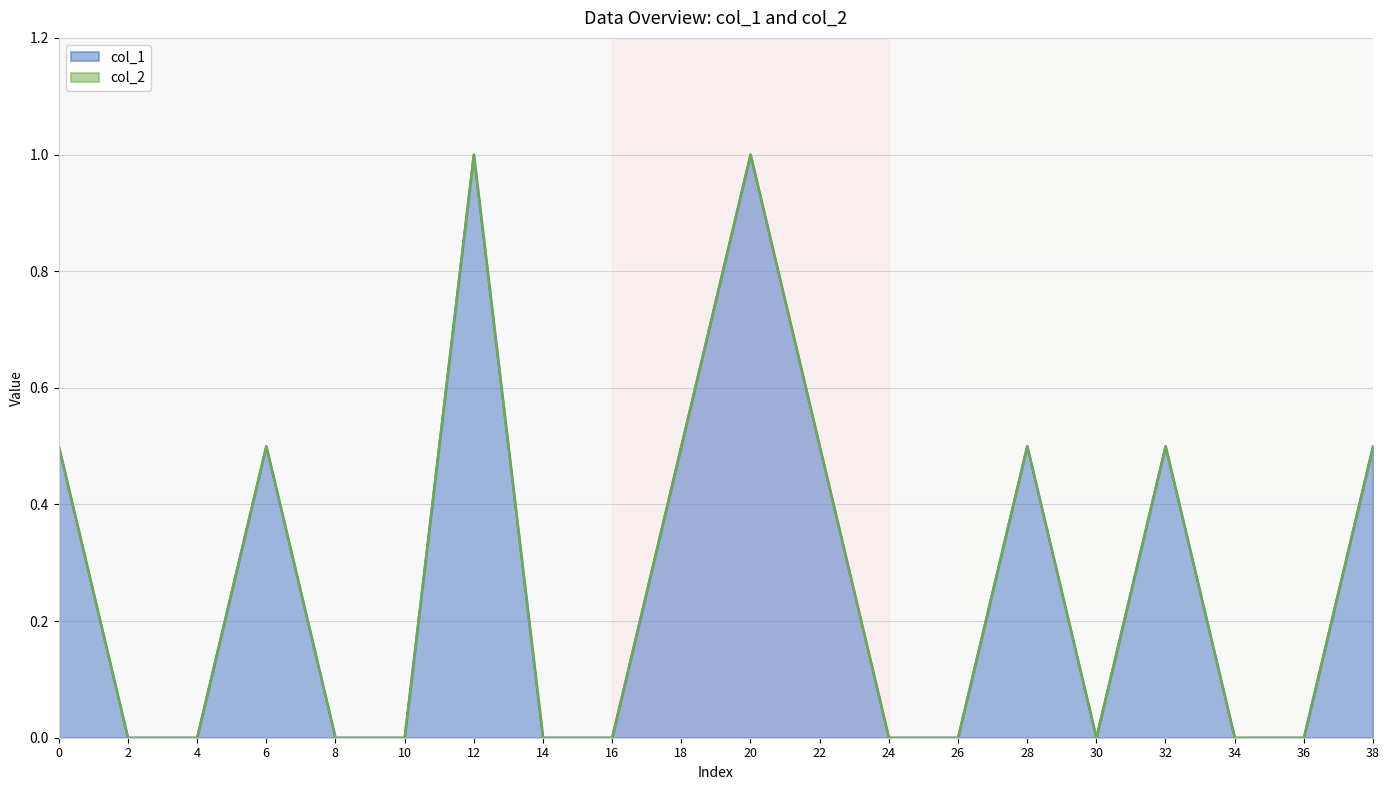

True or false: col_1 and col_2 intersect in this chart.

False